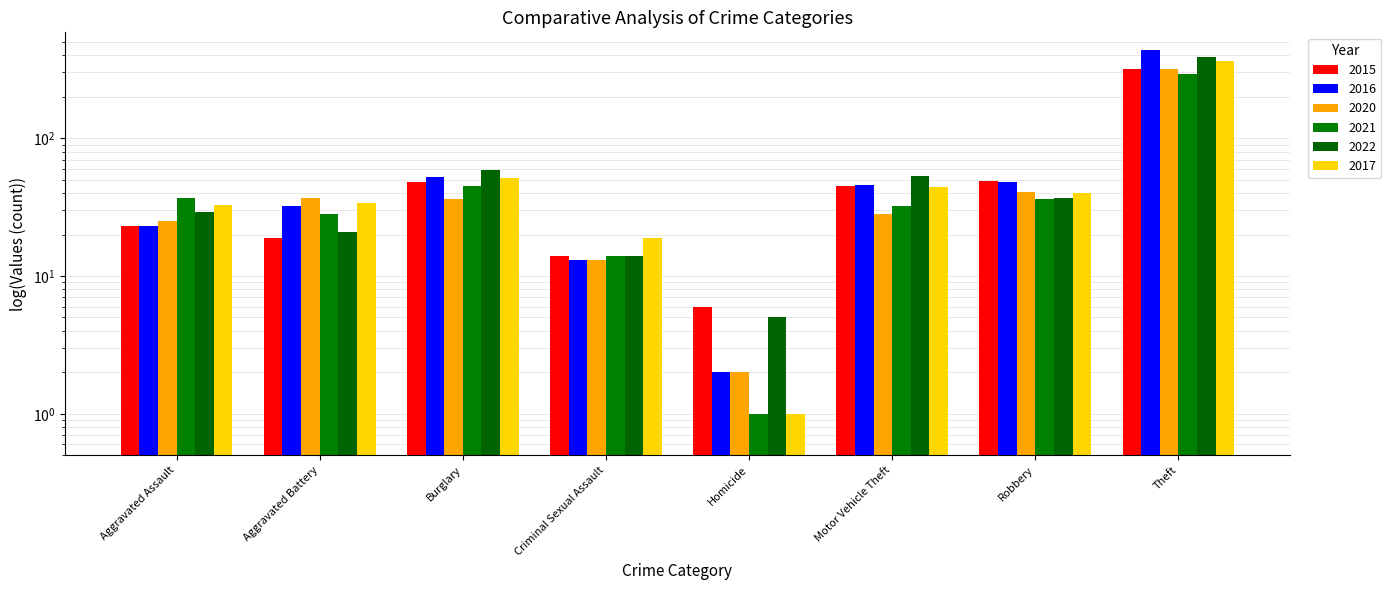

Where does the 2015 series first go above 45?

Burglary